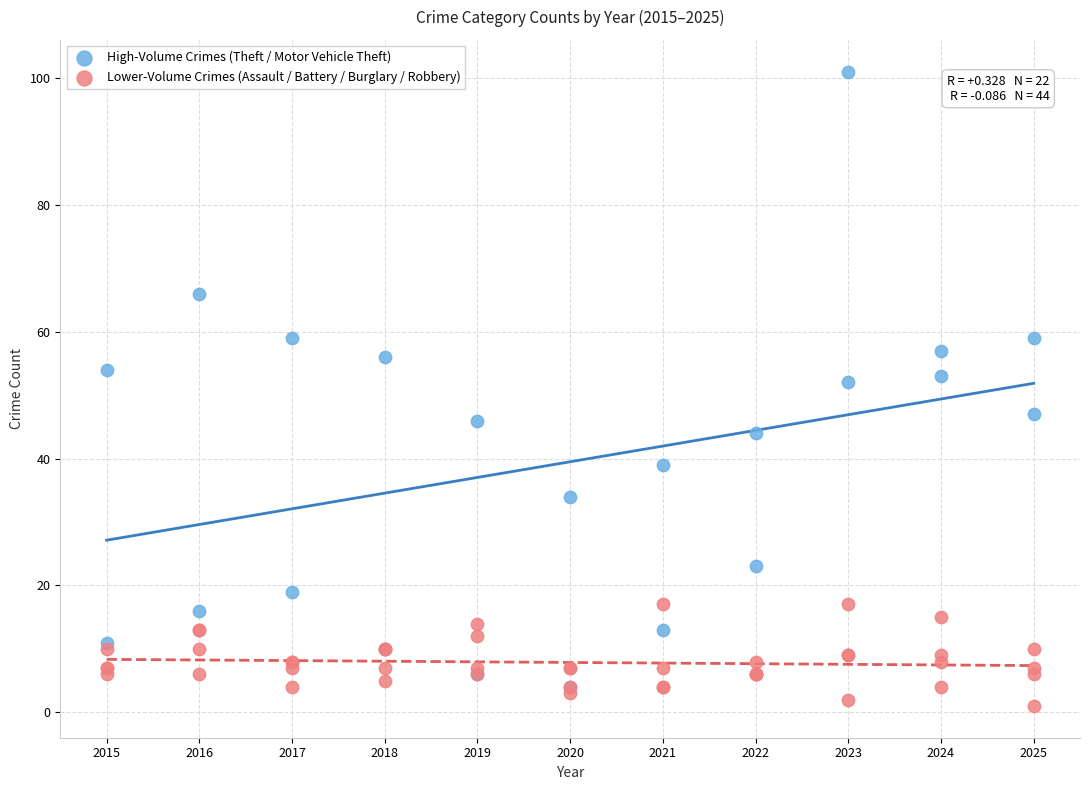

Which series has the largest Y range (max minus min)?

High-Volume Crimes (Theft / Motor Vehicle Theft)